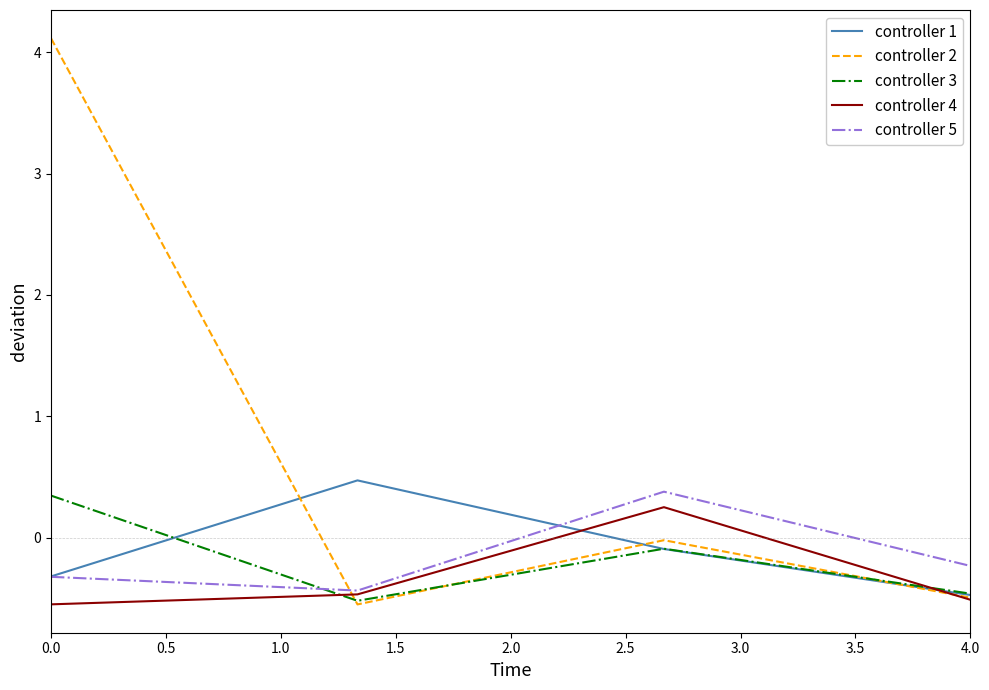

What is the minimum value shown in the chart?

-0.6